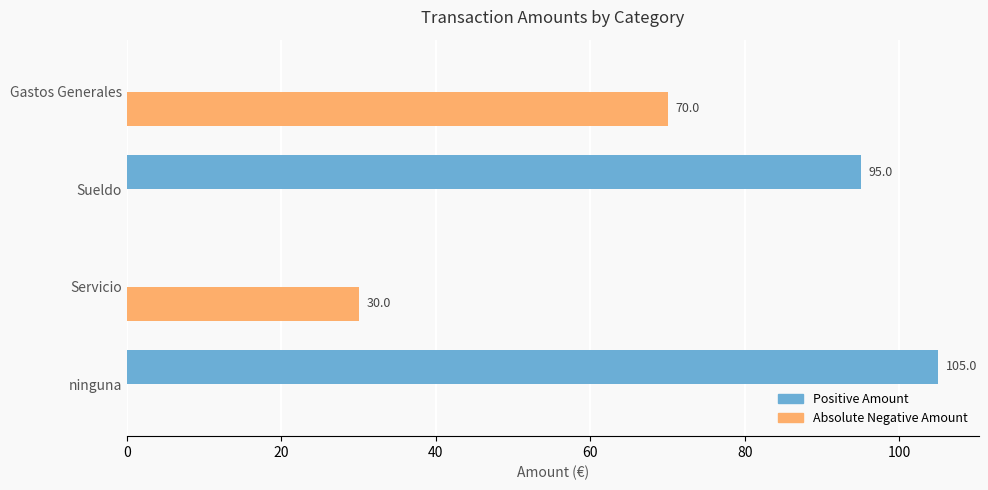

At which label is Positive Amount closest to 52?

Sueldo